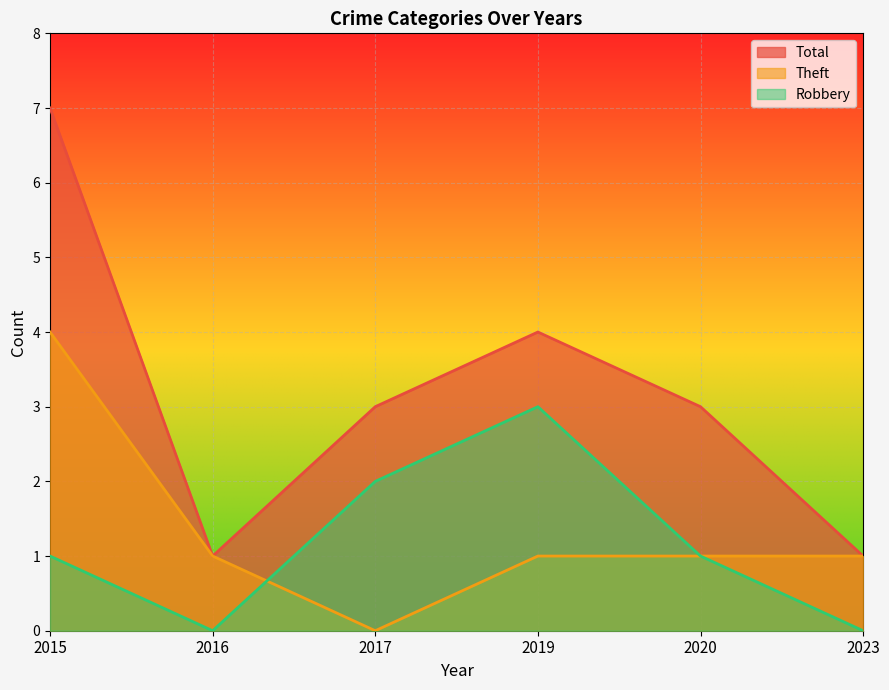

What is the value of the Robbery point at the 1st from the left?

1